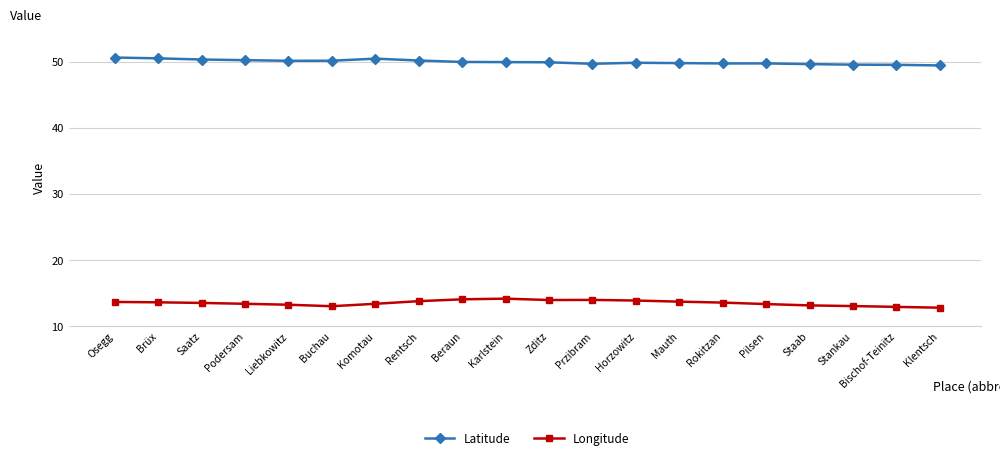

What are all the series names shown in the legend?

Latitude, Longitude